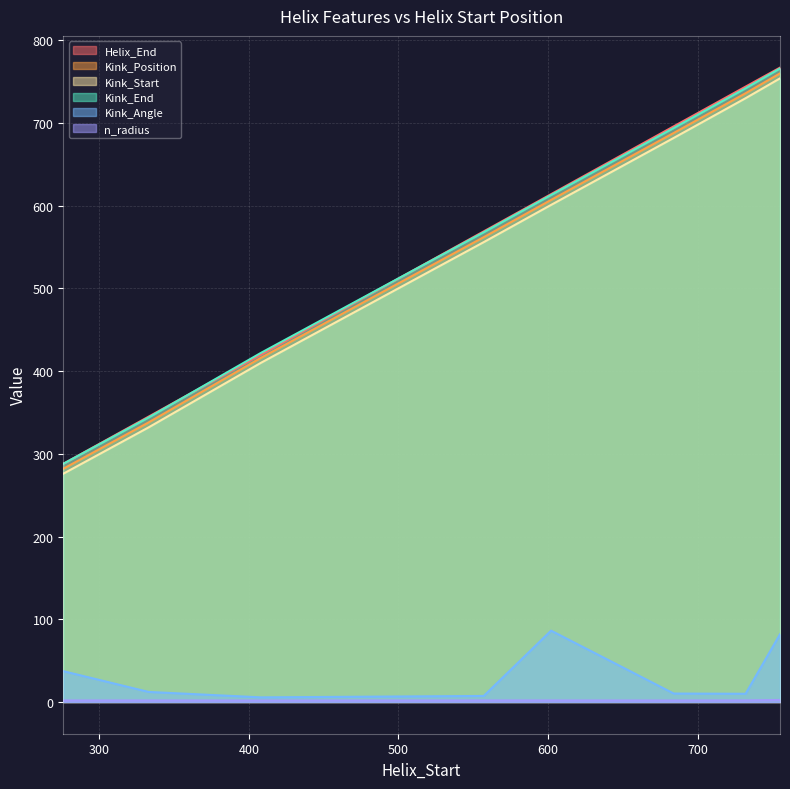

What is the value of the Helix_End point at the 2nd from the left?

345.0